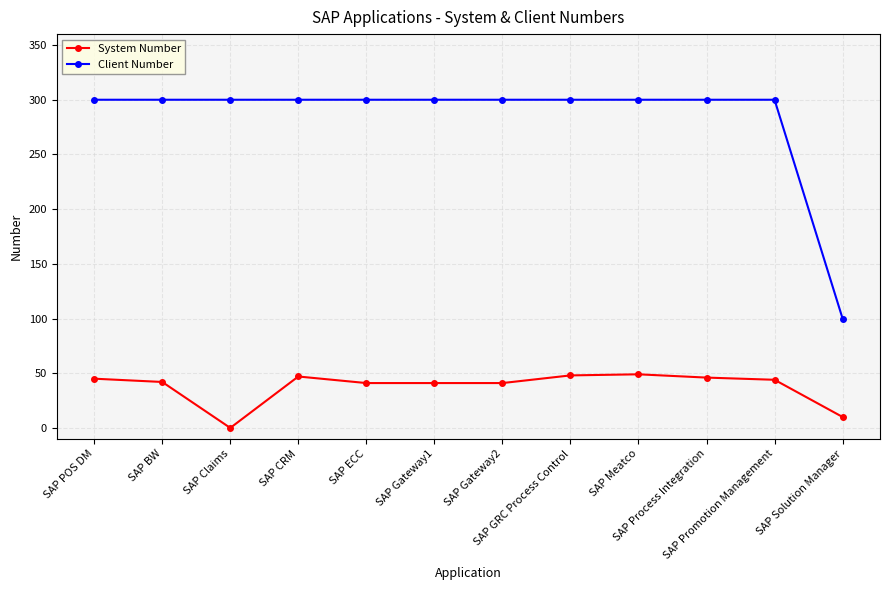

True or false: System Number has more than 0 interior local peaks.

True